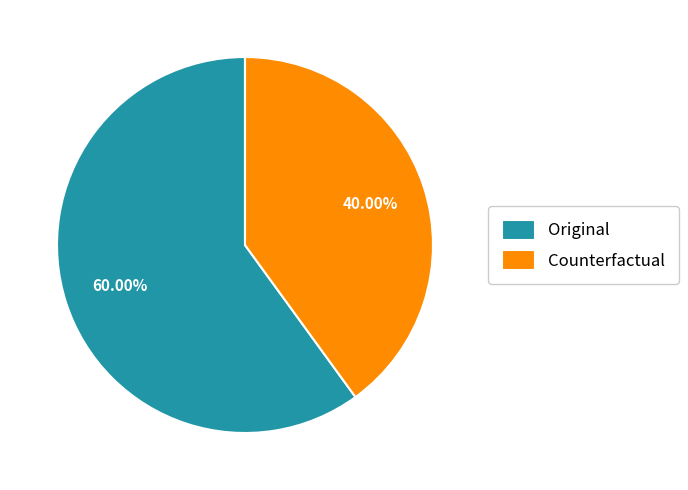

True or false: Original accounts for 70% of the total.

False